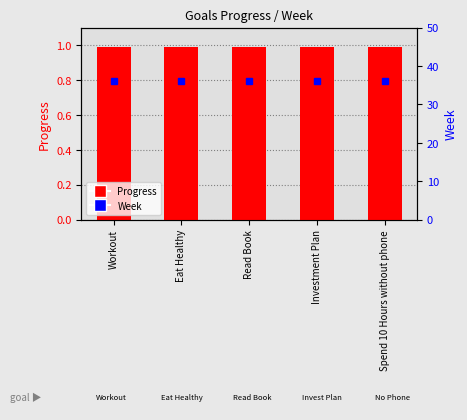

At which label does Progress reach its minimum?

Workout